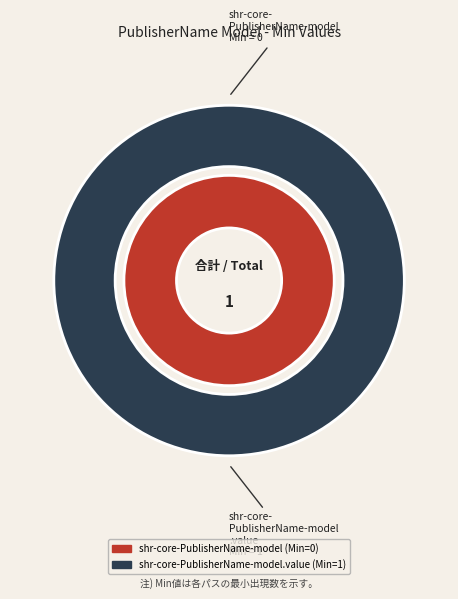

How many slices are in this pie chart?

2